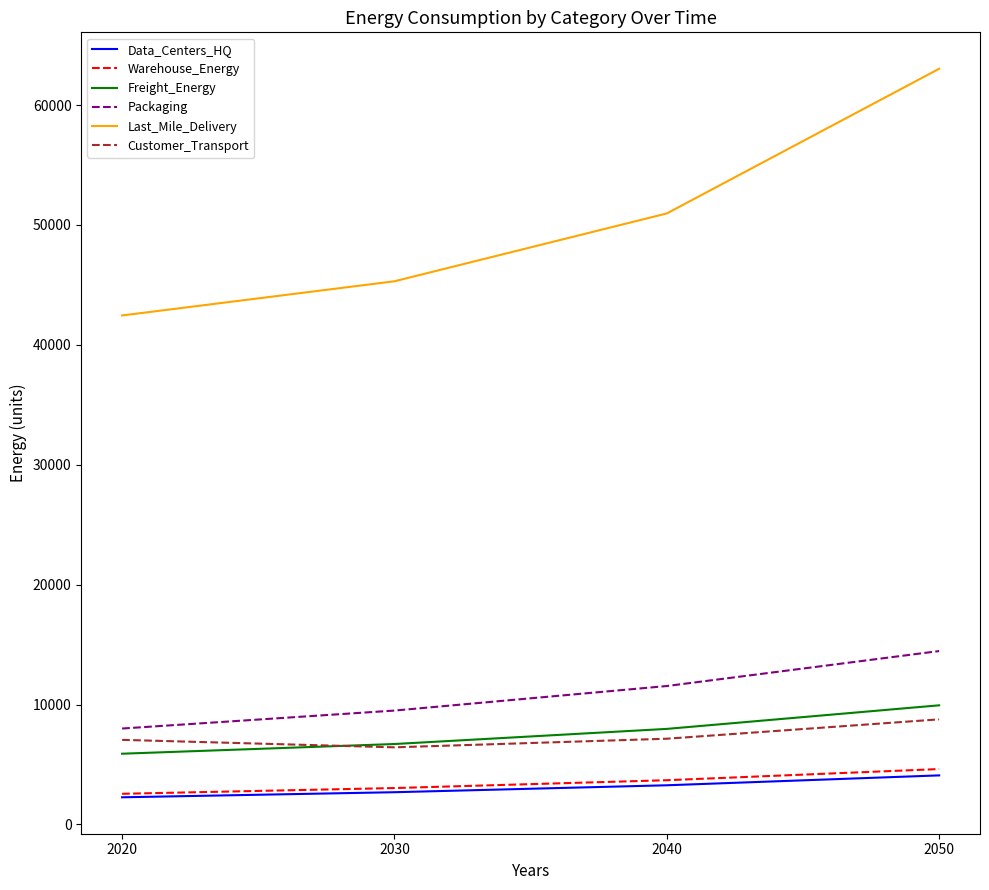

Does the chart display data point markers on the line(s)?

No